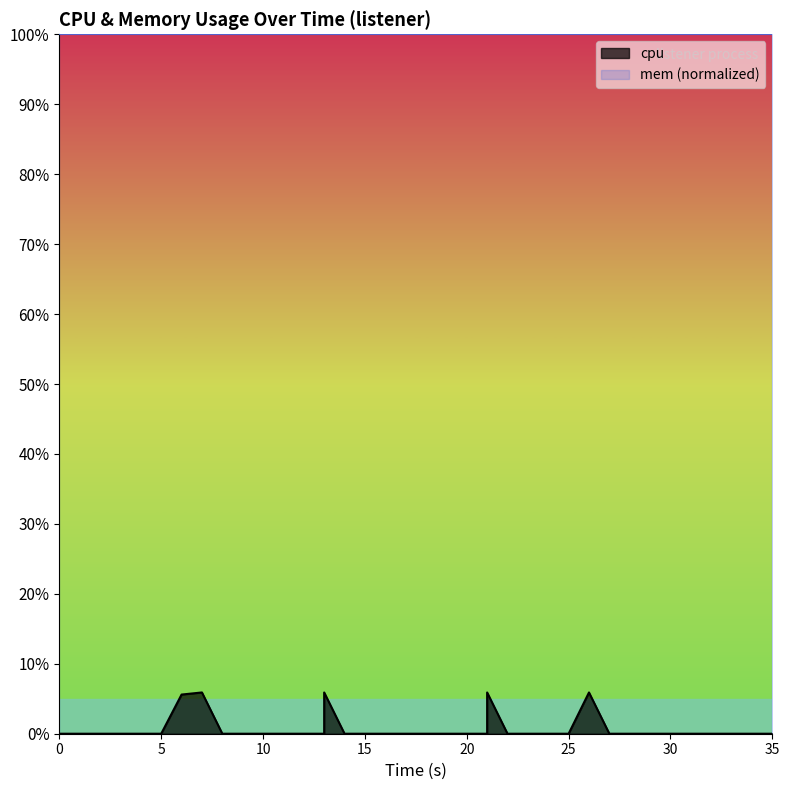

True or false: the data has more than 1 interior local peaks.

True